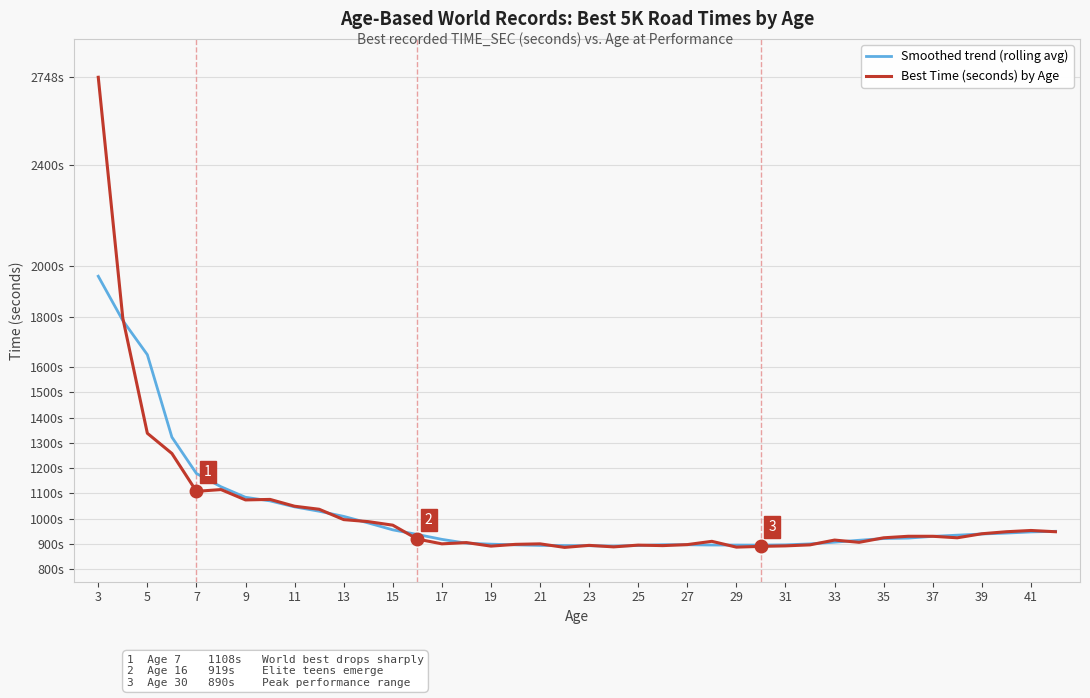

Is this an area chart (filled region under the line)?

No